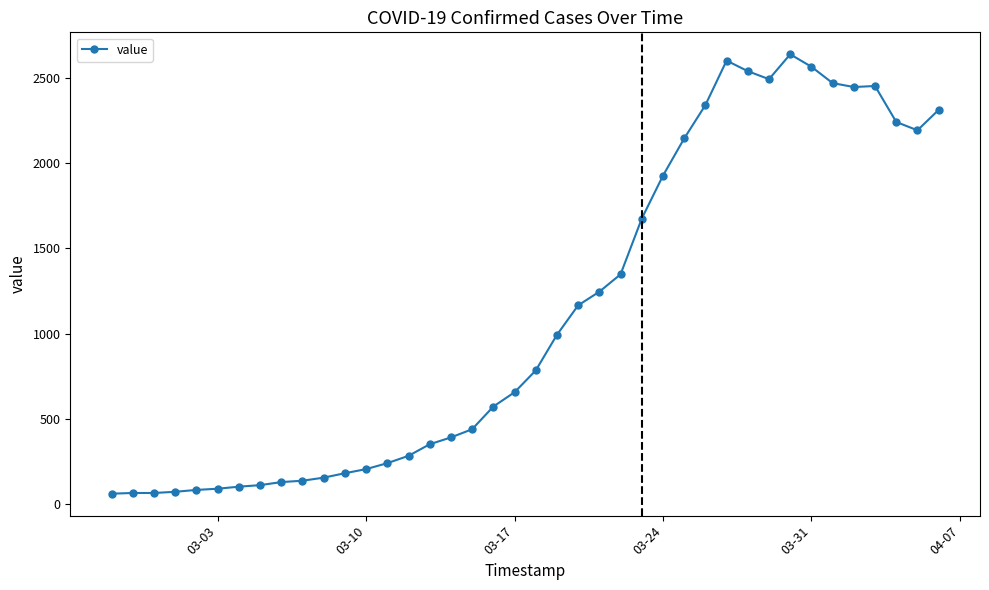

True or false: there are more than 1 points higher than both neighbors.

True